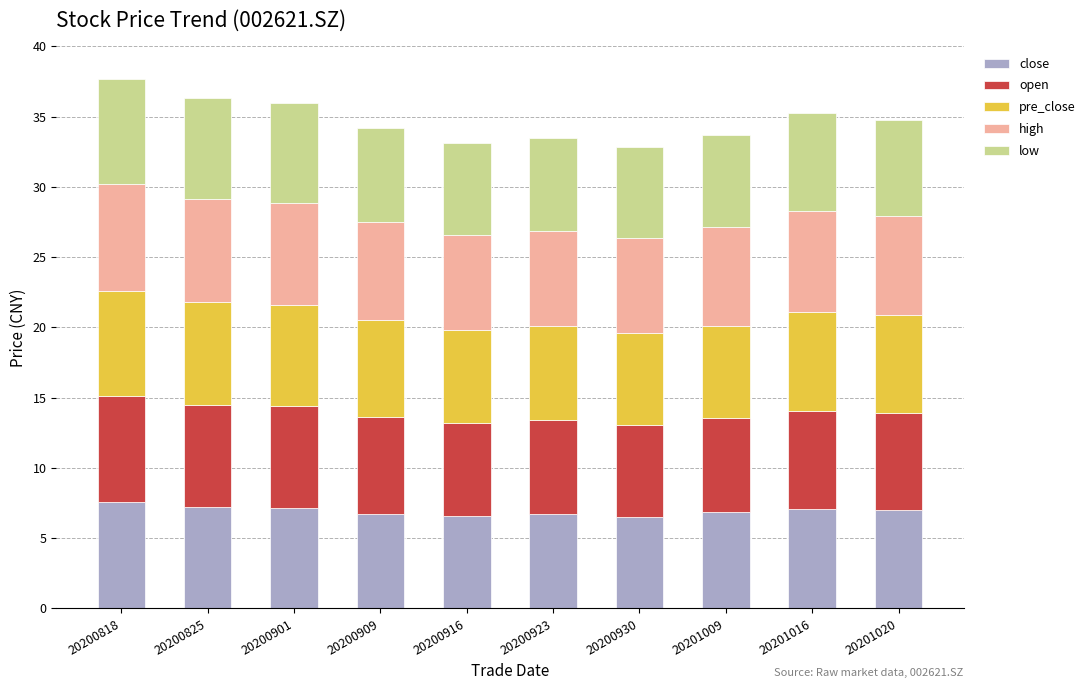

What is the total value across all series at 20201016?

35.3